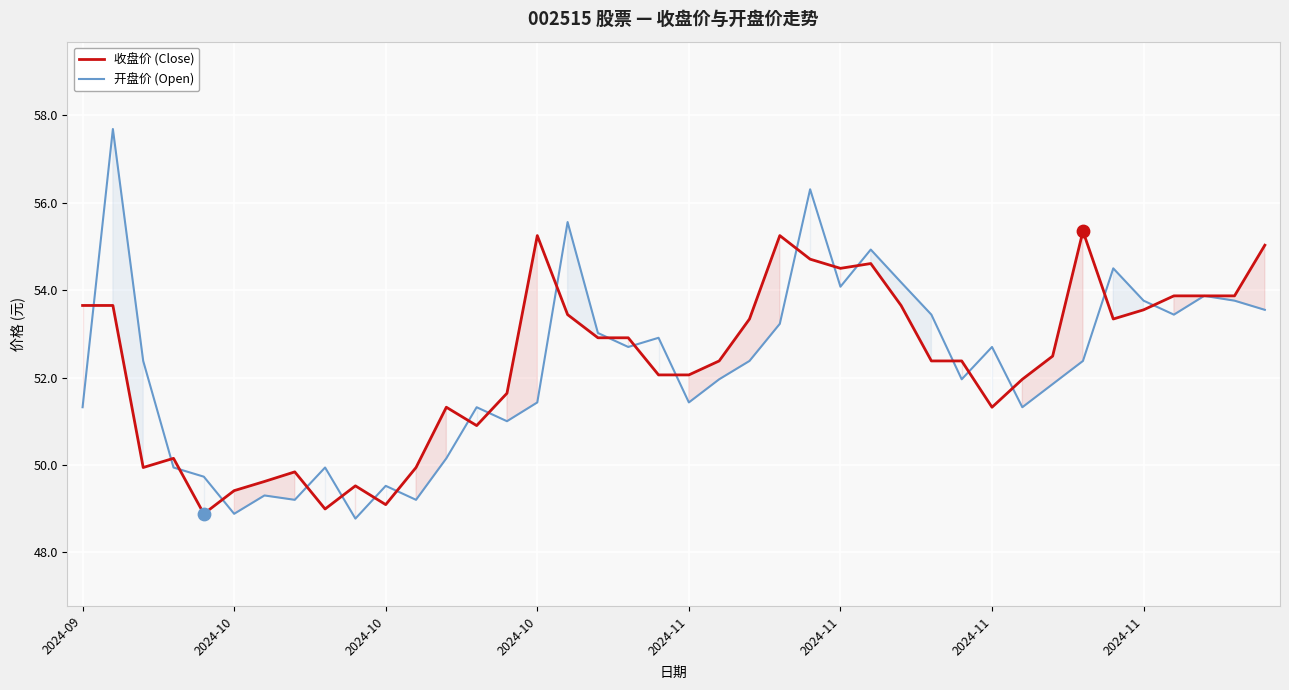

Which series contains the lowest Y value?

开盘价 (Open)